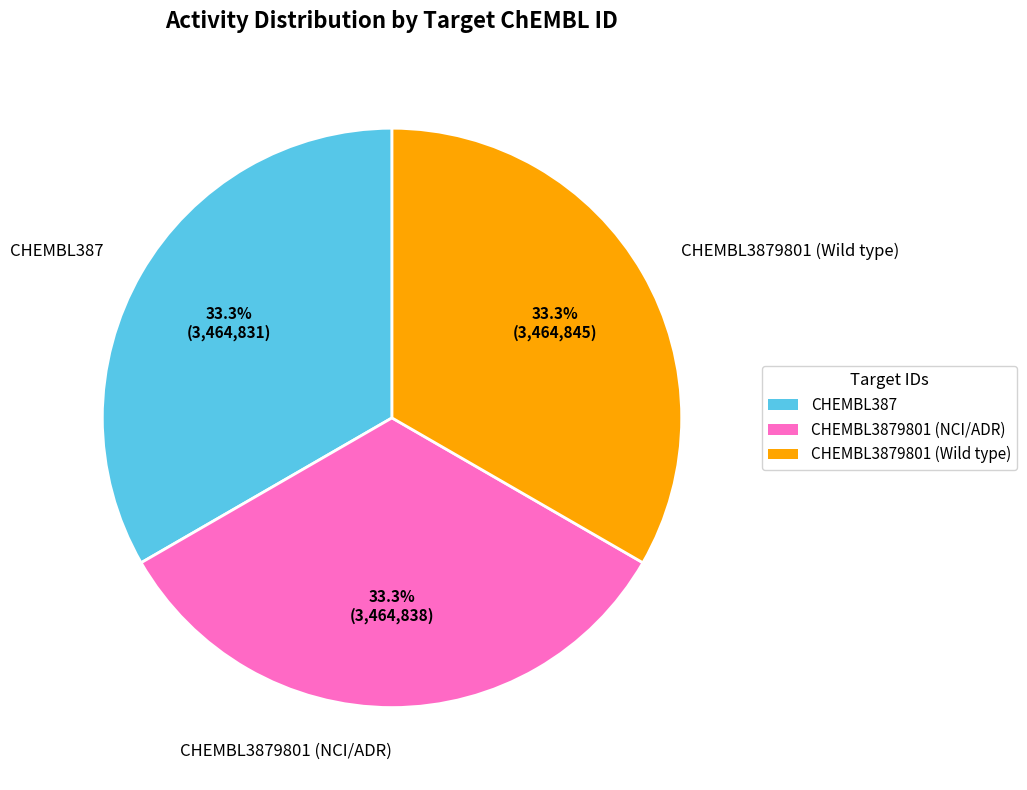

Approximately how many times larger is the value at CHEMBL3879801 (NCI/ADR) compared to CHEMBL387?

1.0